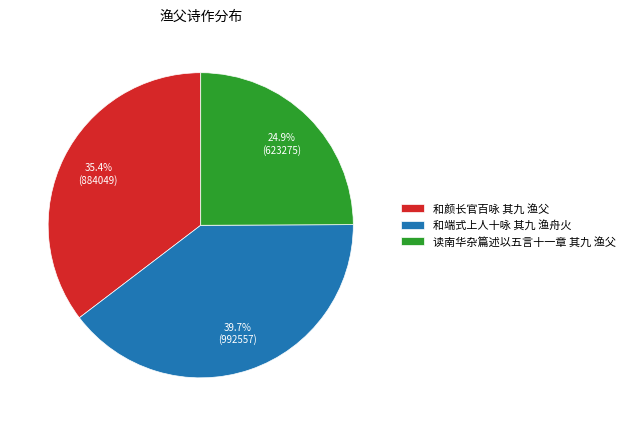

To the nearest percent, what is the combined percentage of 和颜长官百咏 其九 渔父 and 读南华杂篇述以五言十一章 其九 渔父?

60%